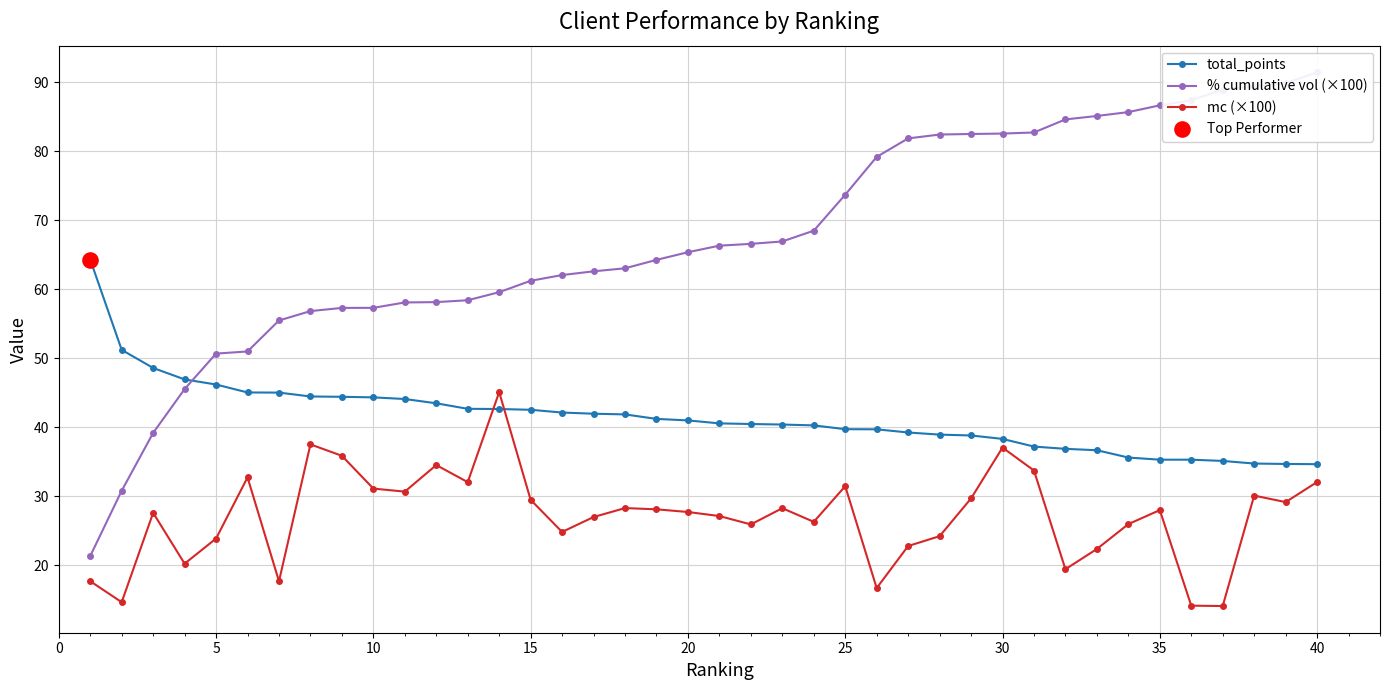

Which series has the largest Y range (max minus min)?

% cumulative vol (×100)